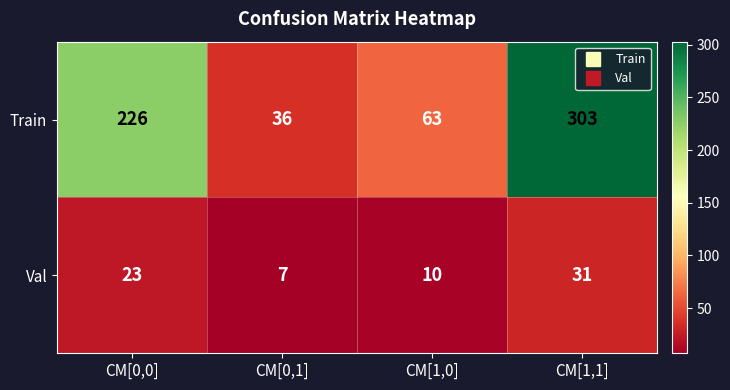

Rank the series by their average value, from lowest to highest.

Val, Train